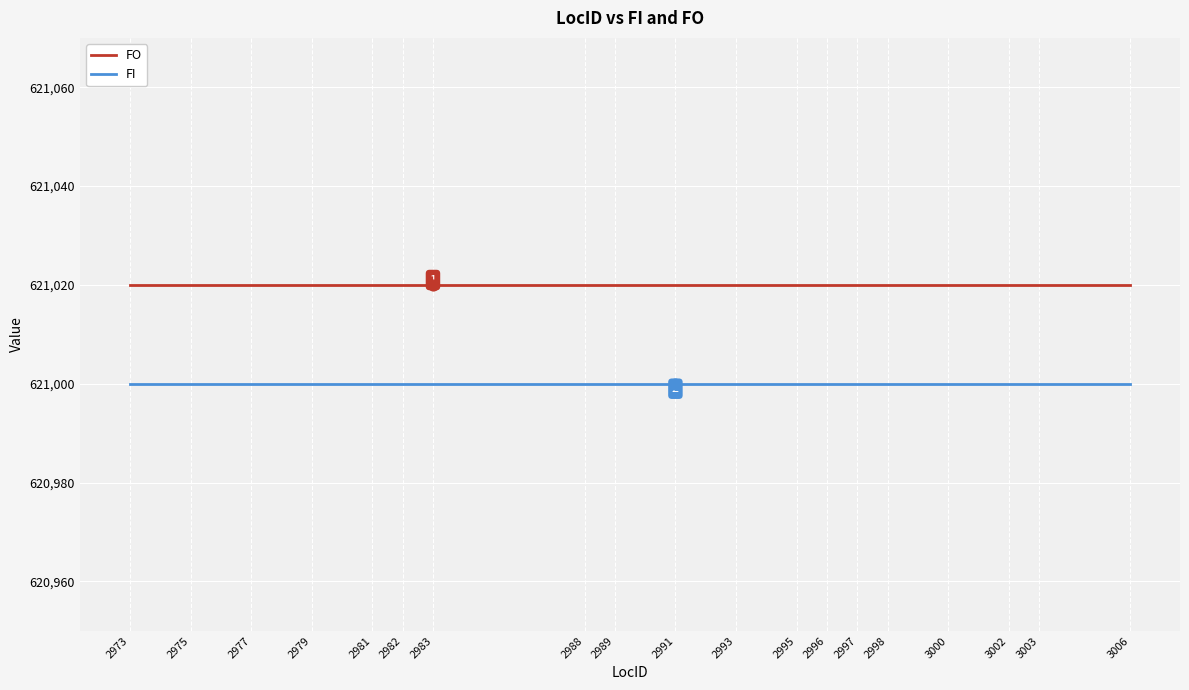

What is the total value across all series at 2993?

1242020